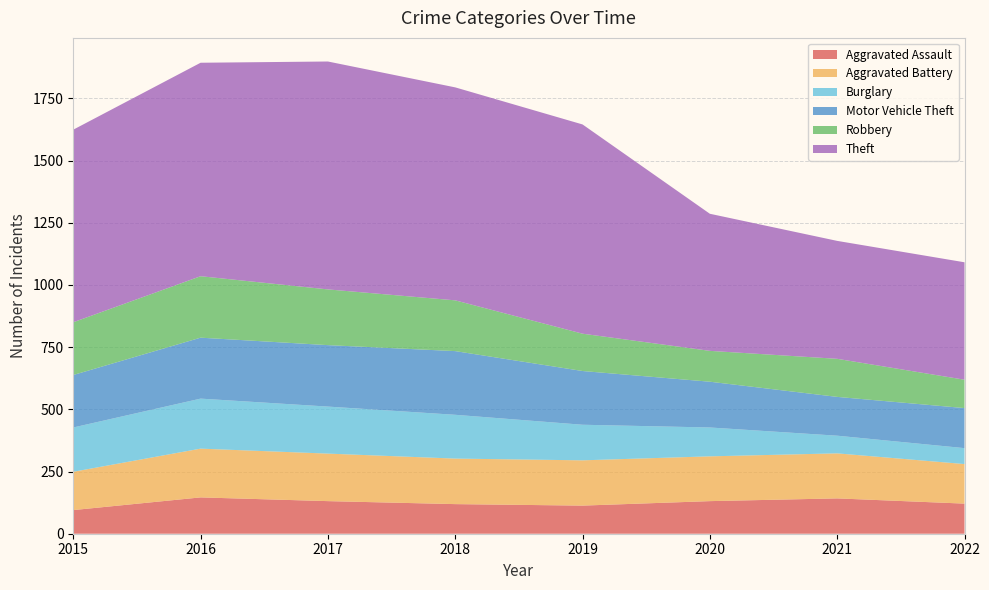

Reading left to right, what are all the values shown in this chart?

Aggravated Assault: 2015=95	2016=146	2017=131	2018=119	2019=113	2020=131	2021=142	2022=121
Aggravated Battery: 2015=154	2016=196	2017=191	2018=183	2019=182	2020=180	2021=181	2022=159
Burglary: 2015=178	2016=201	2017=189	2018=176	2019=143	2020=116	2021=71	2022=64
Motor Vehicle Theft: 2015=211	2016=245	2017=247	2018=256	2019=216	2020=184	2021=156	2022=161
Robbery: 2015=212	2016=247	2017=224	2018=204	2019=150	2020=124	2021=153	2022=114
Theft: 2015=774	2016=858	2017=916	2018=856	2019=841	2020=551	2021=474	2022=472